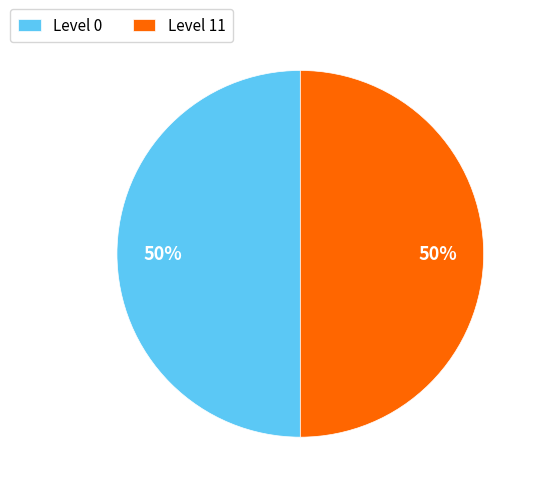

What is the ratio of the value at Level 0 to the value at Level 11?

1.0